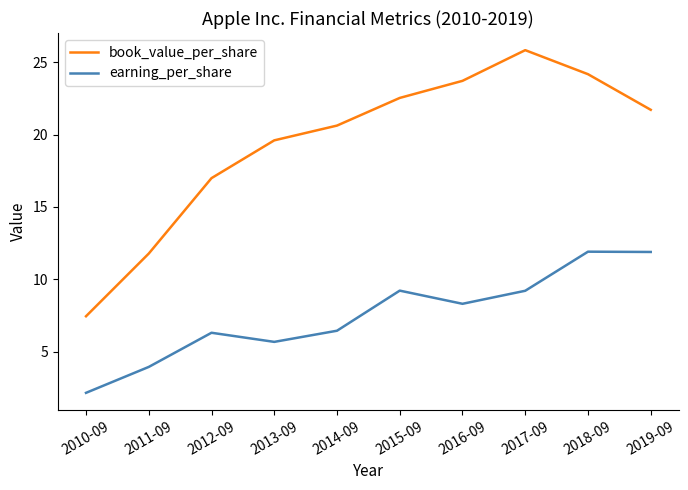

What position from the left is 2019-09?

10